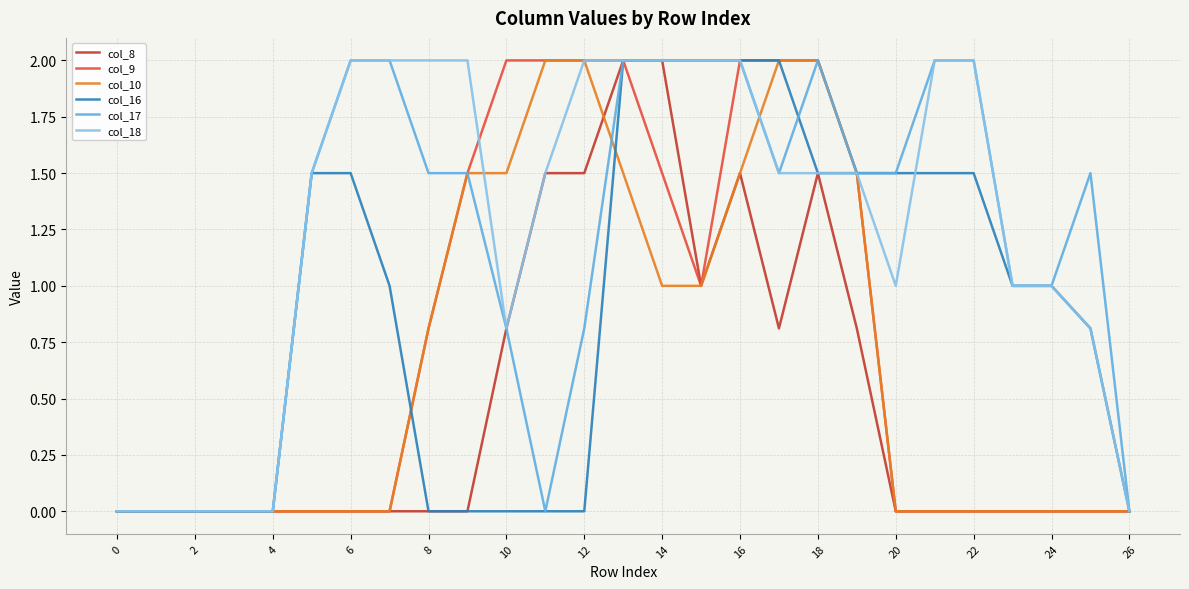

What is the highest value of the col_18 series?

2.0